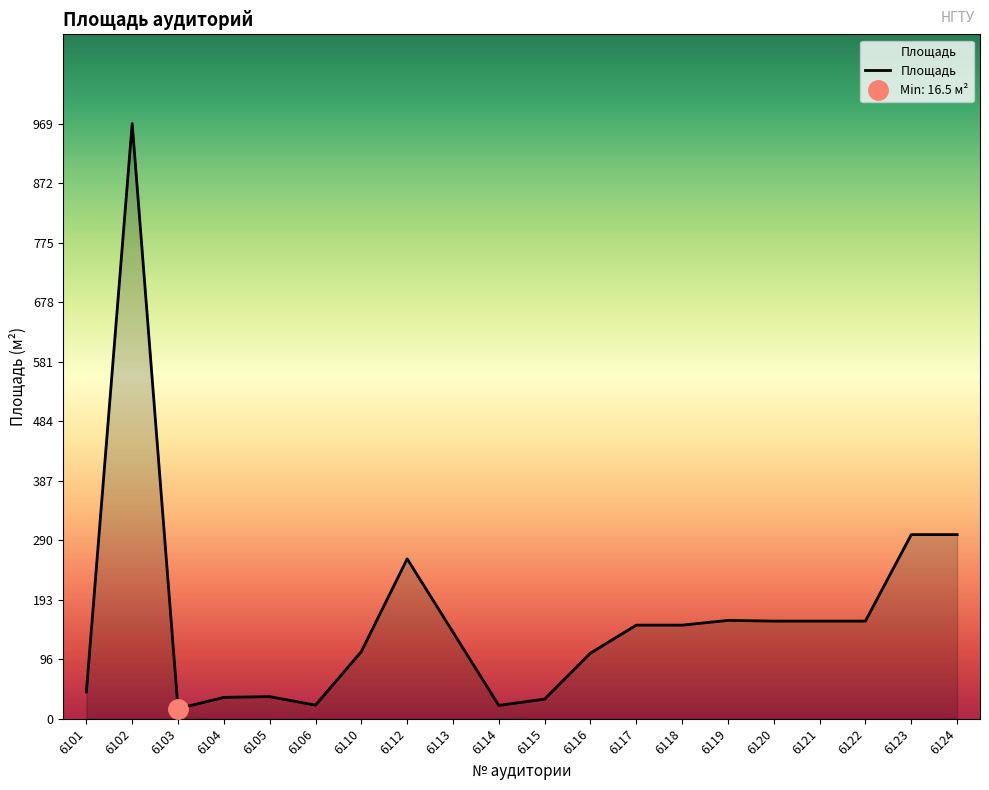

At which category does the data reach its first local valley?

6103